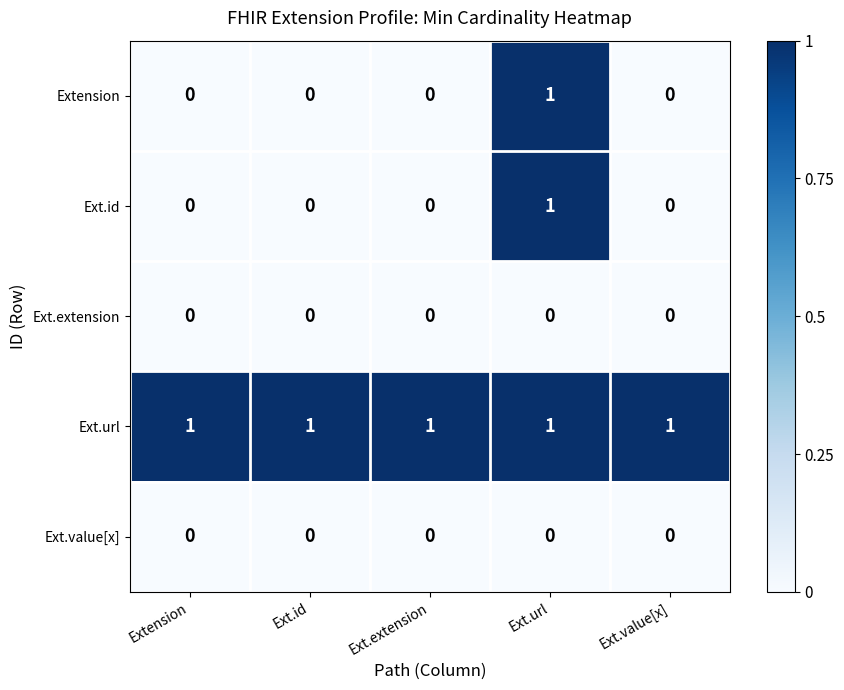

Which series has the largest total across all categories?

Ext.url